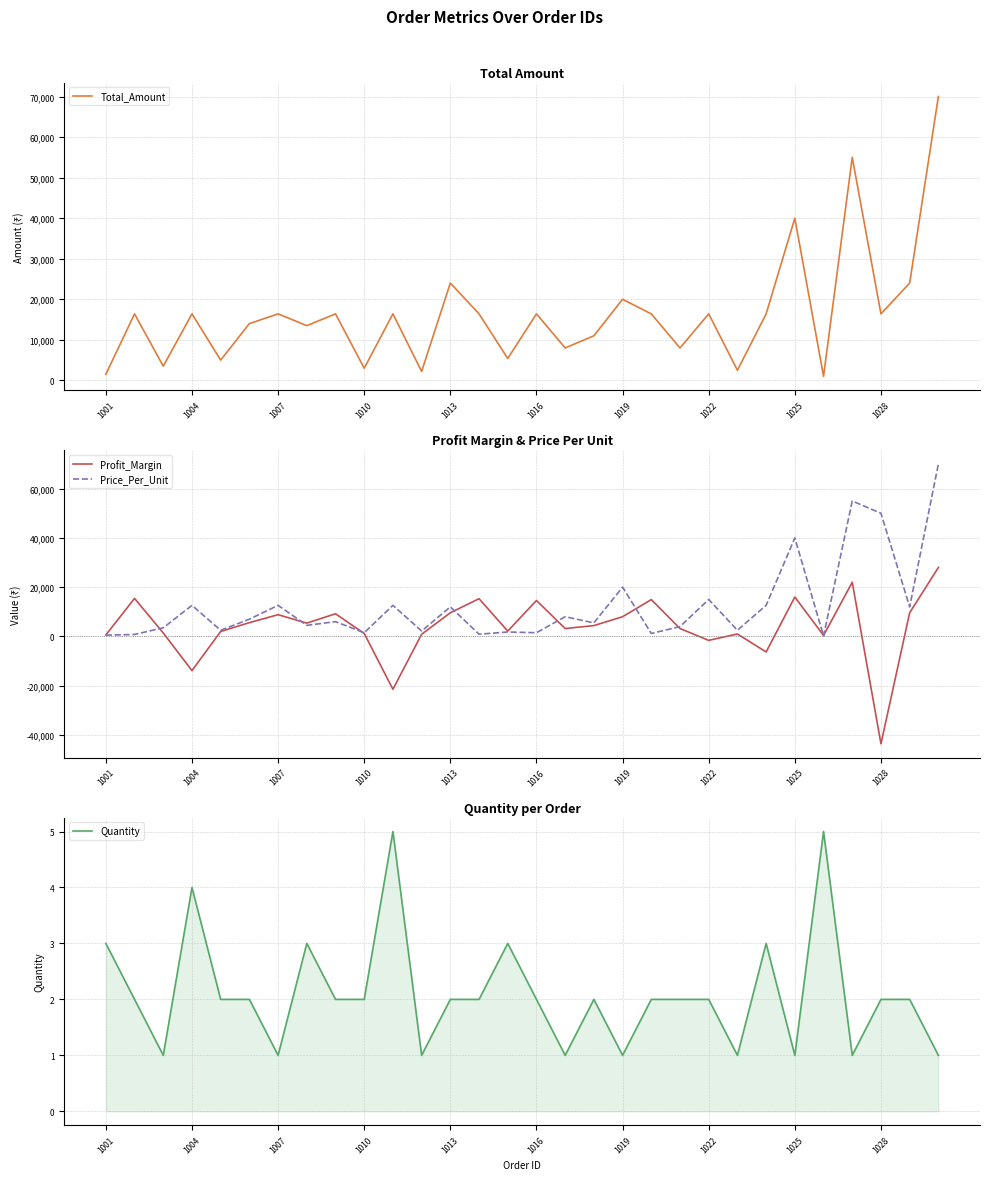

Reading left to right, extract all data points from this chart.

Total_Amount: 1500.0	16400.0	3500.0	16400.0	5000.0	14000.0	16400.0	13500.0	16400.0	3000.0	16400.0	2200.0	24000.0	16400.0	5400.0	16400.0	8000.0	11000.0	20000.0	16400.0	8000.0	16400.0	2500.0	16400.0	40000.0	1000.0	55000.0	16400.0	24000.0	70000.0
Profit_Margin: 600.0	15440.0	1400.0	-13885.6	2000.0	5600.0	8828.6	5400.0	9200.0	1200.0	-21457.0	880.0	9600.0	15320.0	2160.0	14600.0	3200.0	4400.0	8000.0	14960.0	3200.0	-1600.0	1000.0	-6314.2	16000.0	400.0	22000.0	-43600.0	9600.0	28000.0
Price_Per_Unit: 500.0	800.0	3500.0	12619.0	2500.0	7000.0	12619.0	4500.0	6000.0	1500.0	12619.0	2200.0	12000.0	900.0	1800.0	1500.0	8000.0	5500.0	20000.0	1200.0	4000.0	15000.0	2500.0	12619.0	40000.0	200.0	55000.0	50000.0	12000.0	70000.0
Quantity: 3.0	2.0	1.0	4.0	2.0	2.0	1.0	3.0	2.0	2.0	5.0	1.0	2.0	2.0	3.0	2.0	1.0	2.0	1.0	2.0	2.0	2.0	1.0	3.0	1.0	5.0	1.0	2.0	2.0	1.0